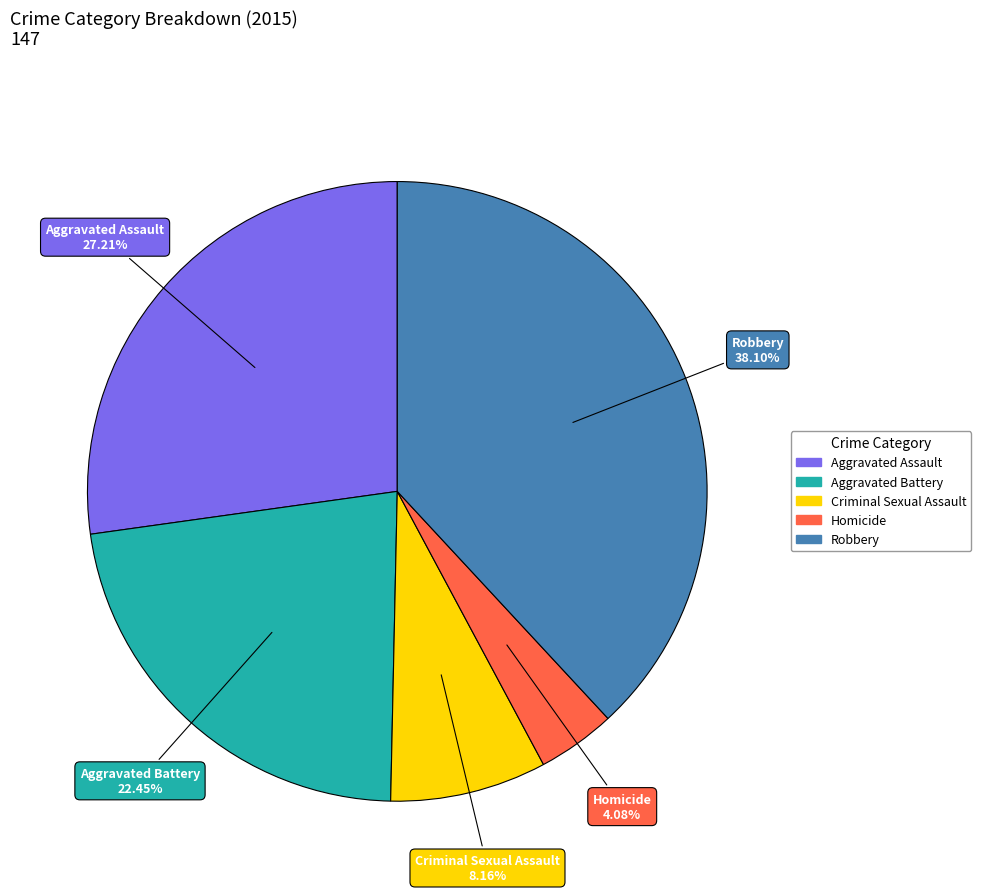

To the nearest percent, what is the difference between the Robbery and Homicide slice percentages?

34%